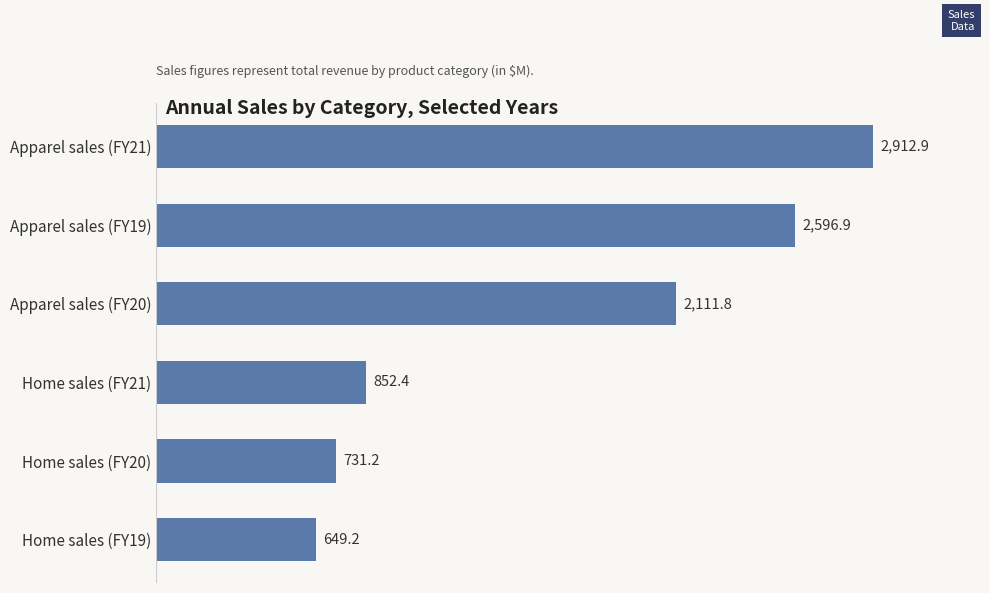

What is the change in value from Home sales (FY21) to Apparel sales (FY21)?

+2060.5